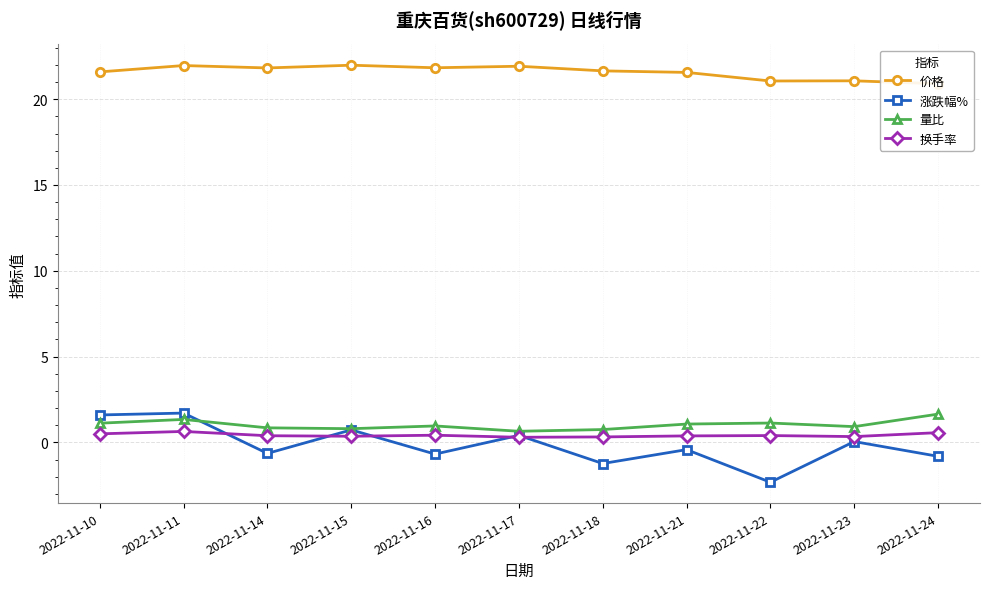

True or false: 涨跌幅% has more than 1 points higher than both neighbors.

True